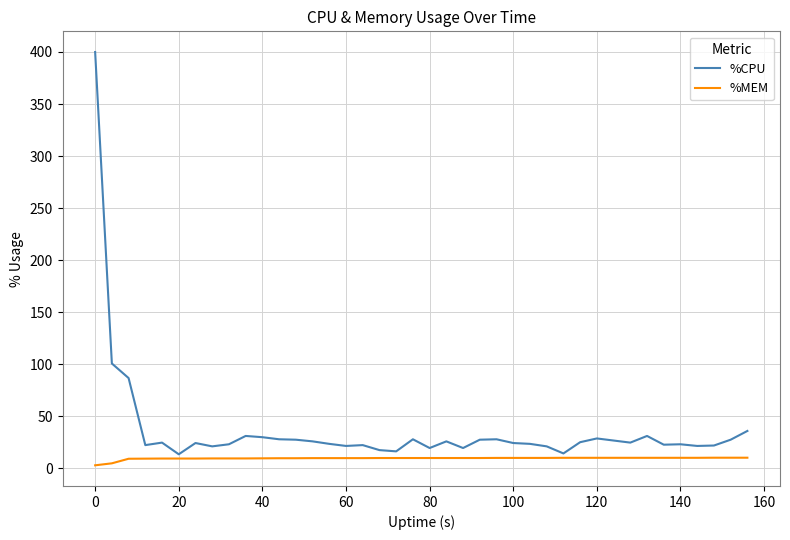

Is this an area chart (filled region under the line)?

No